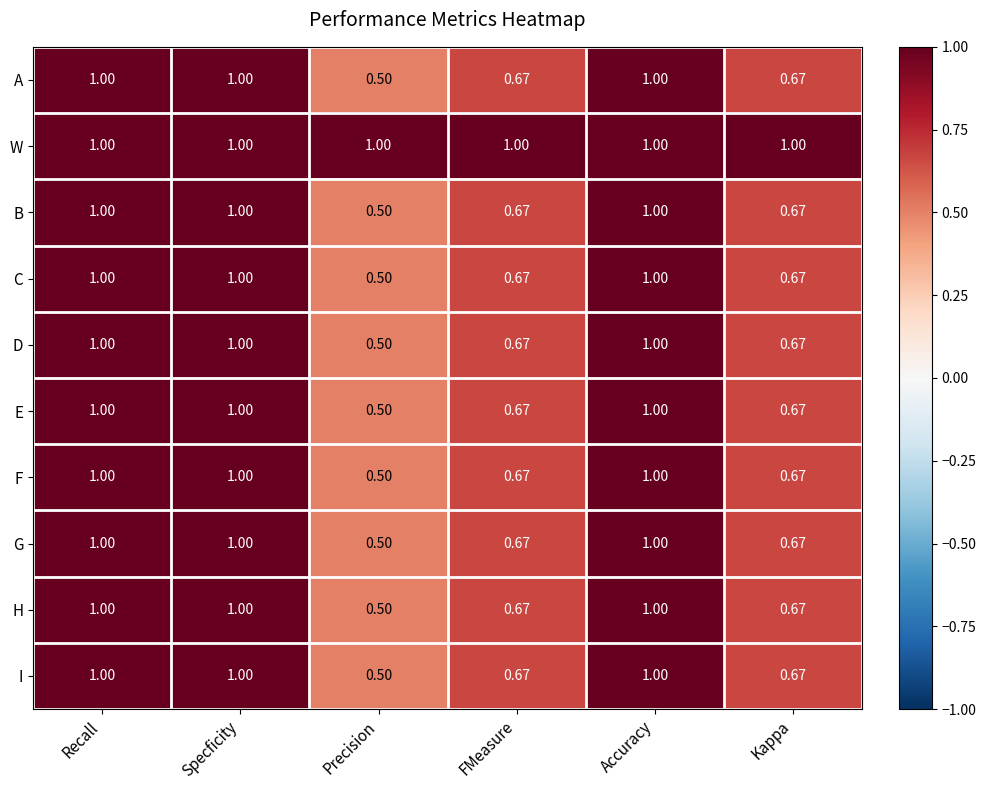

At how many categories does at least one series exceed 0?

6